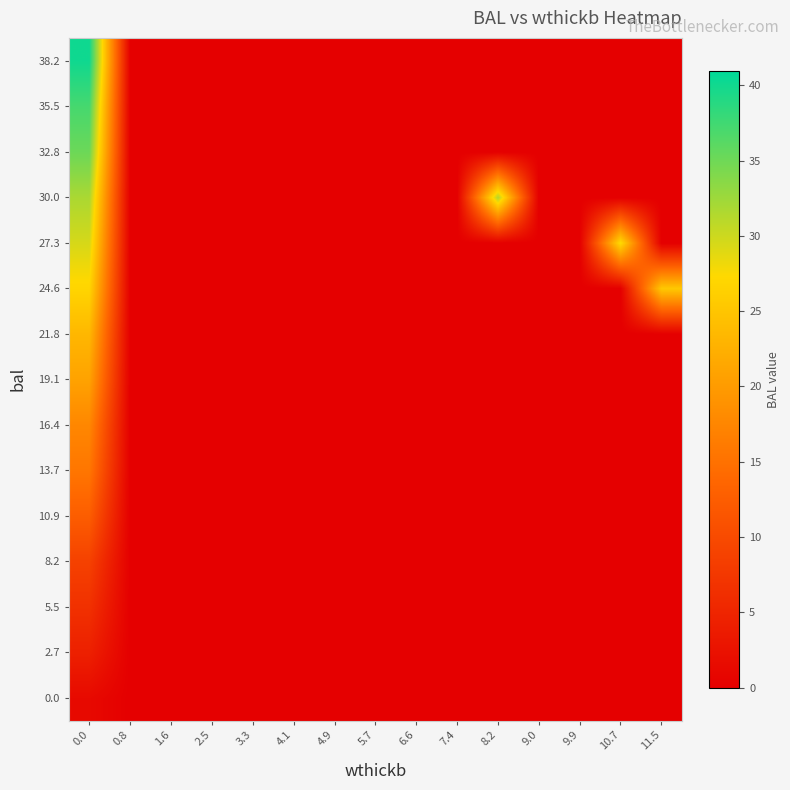

Between 3.3 and 4.1, which is larger?

3.3